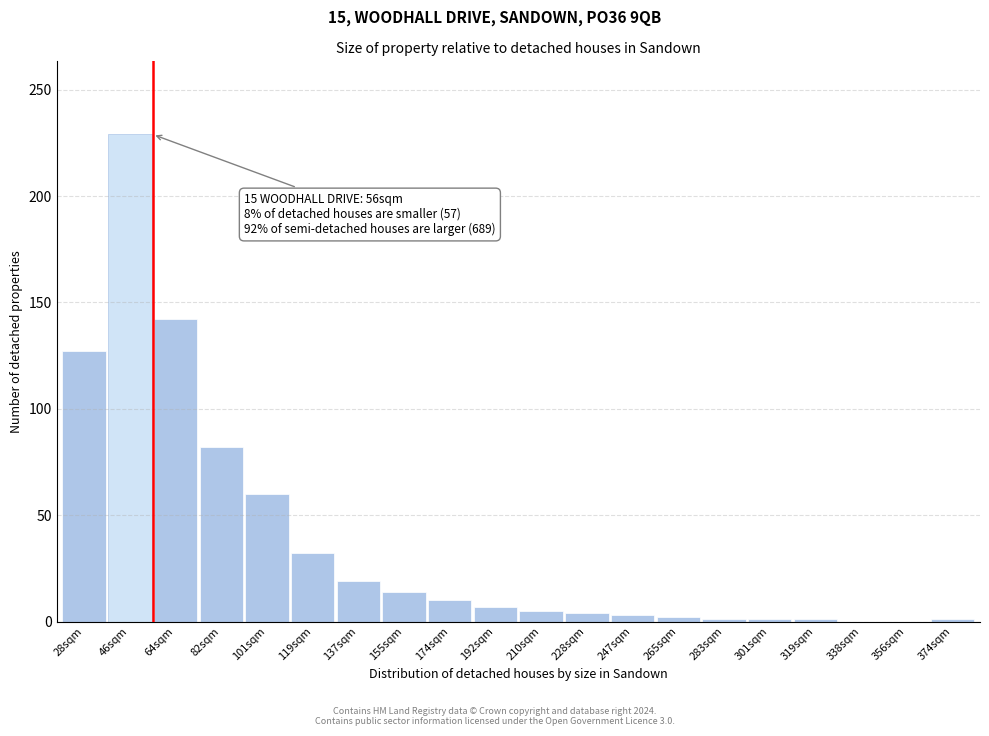

At which label is the value closest to 114?

28sqm